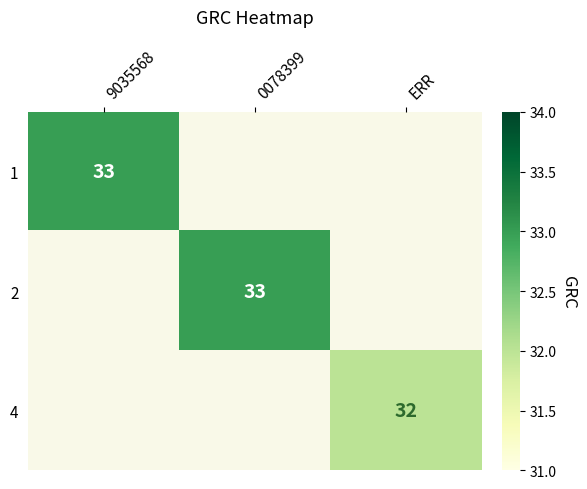

Which has a higher value, ERR or 9035568?

9035568